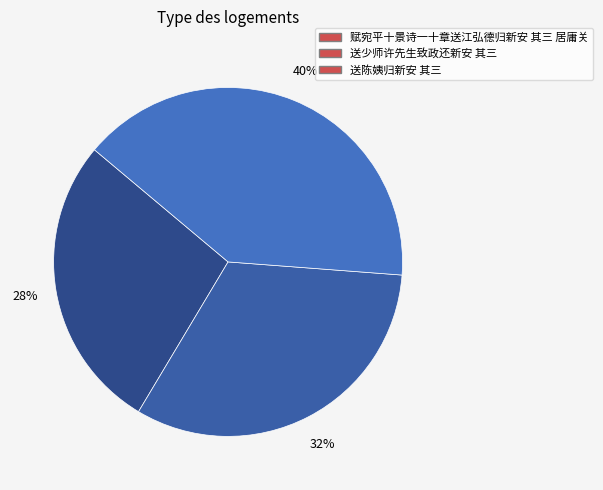

To the nearest percent, what is the combined percentage of 送少师许先生致政还新安 其三 and 送陈姨归新安 其三?

72%